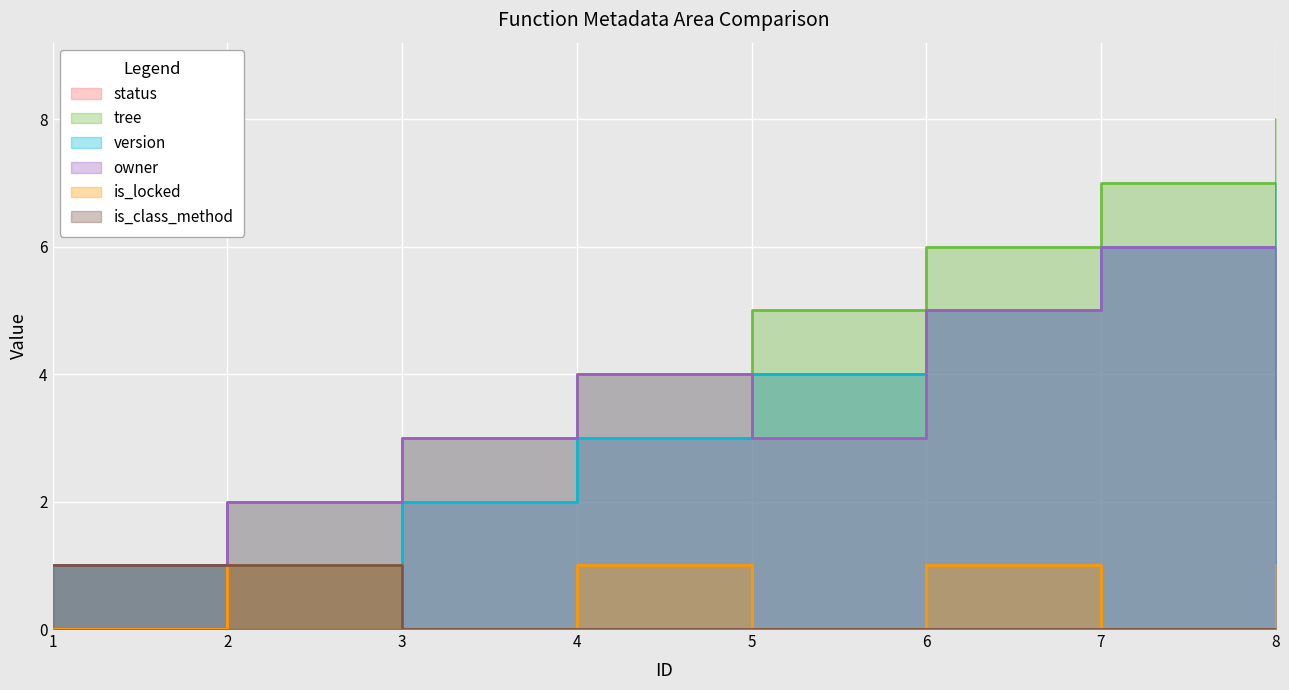

Count the status values in the range 2 to 6.

5